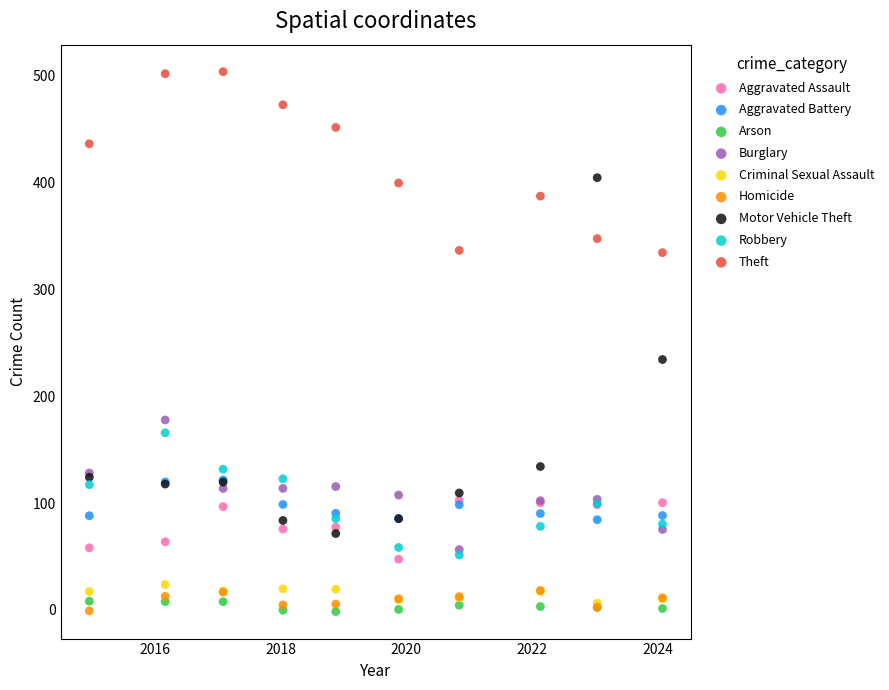

Across all series, what Y value is closest to 251?

234.3